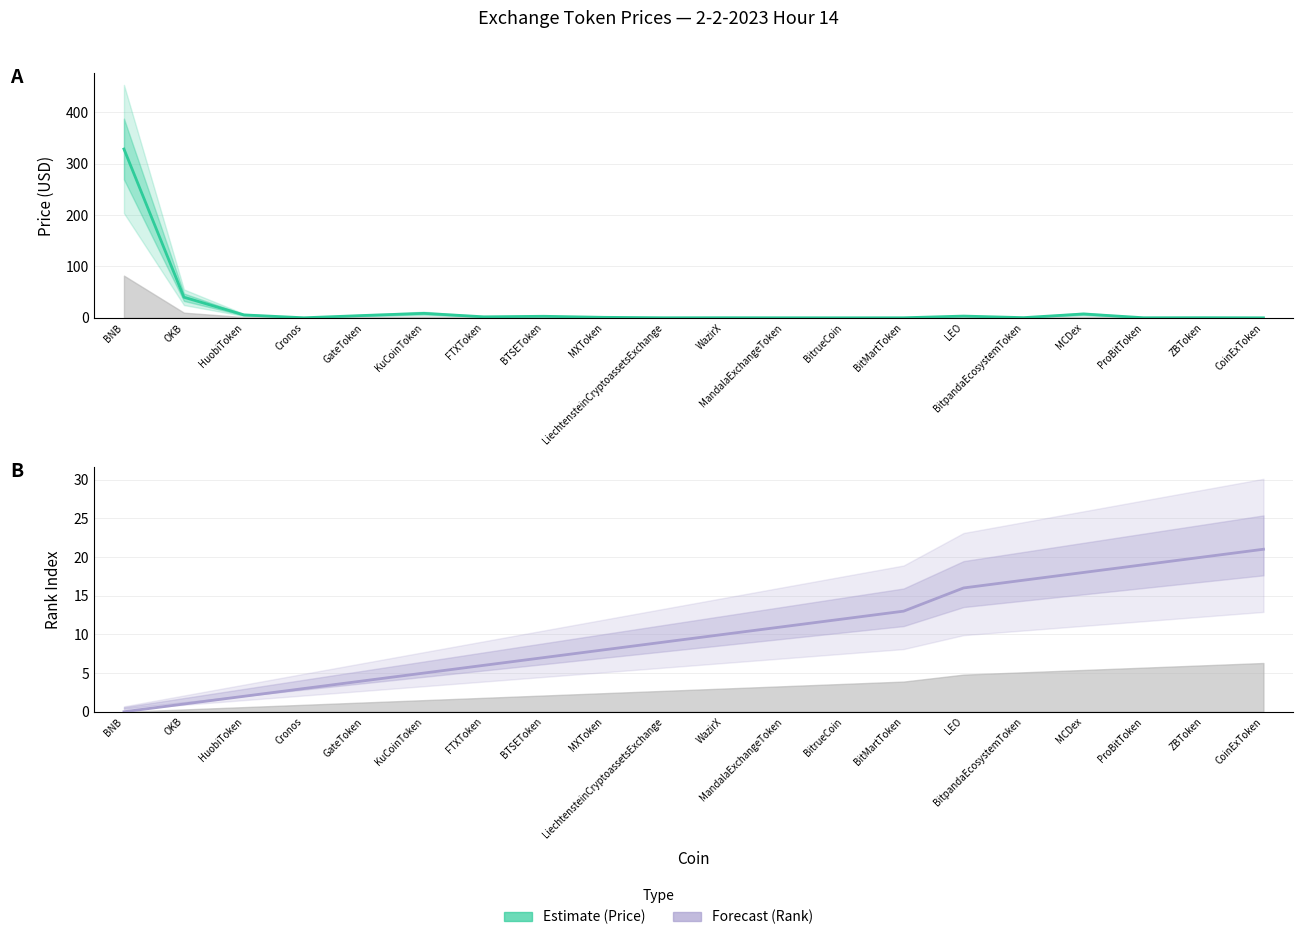

Does the chart display data point markers on the line(s)?

No